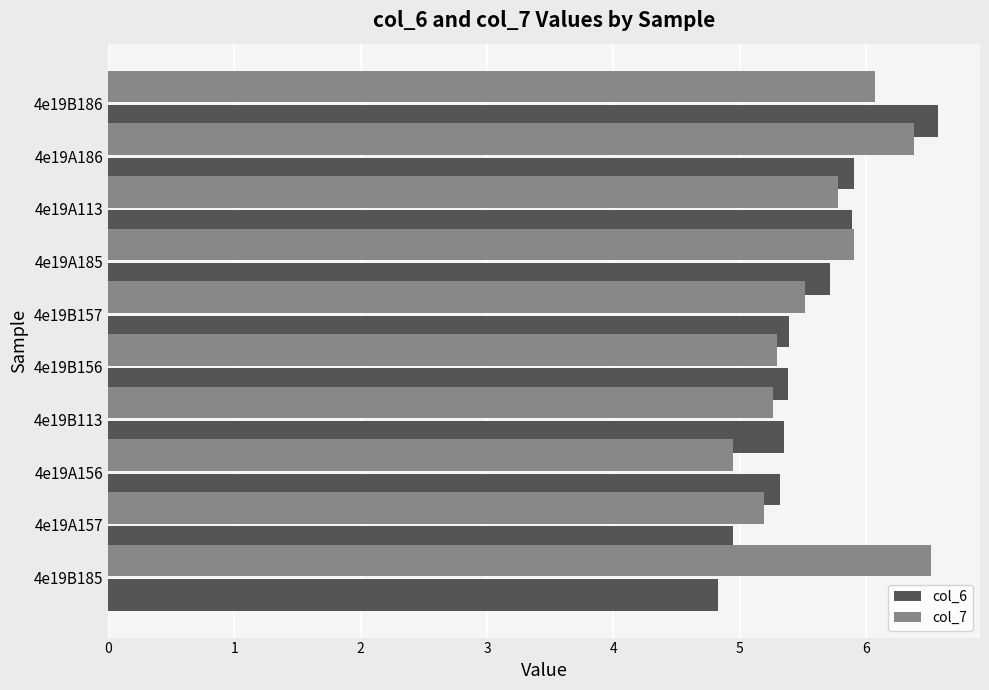

Between 4e19A186 and 4e19A157, which series saw the biggest shift?

col_7